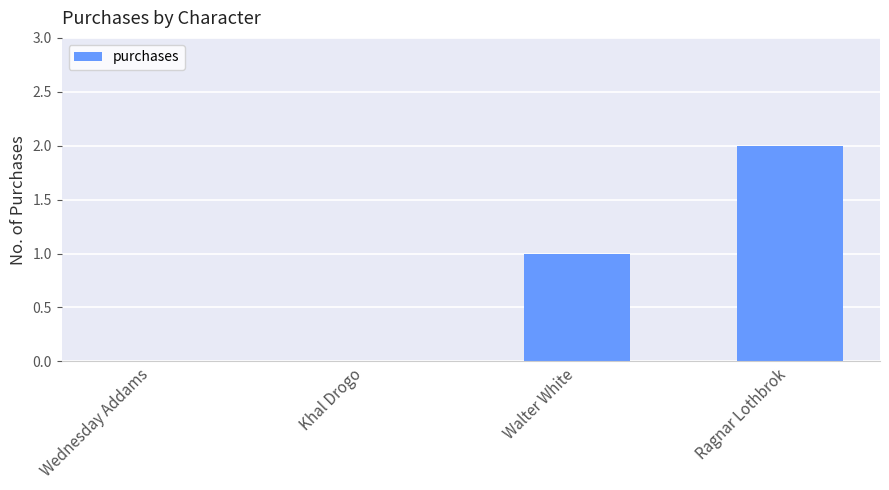

Reading left to right, what are all the values shown in this chart?

Wednesday Addams=0	Khal Drogo=0	Walter White=1	Ragnar Lothbrok=2